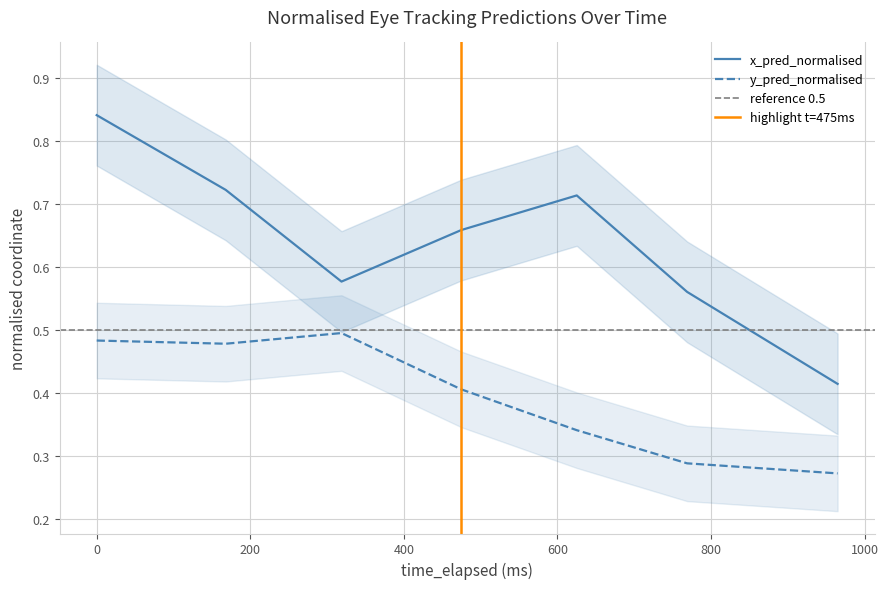

How many distinct data groups are displayed?

2